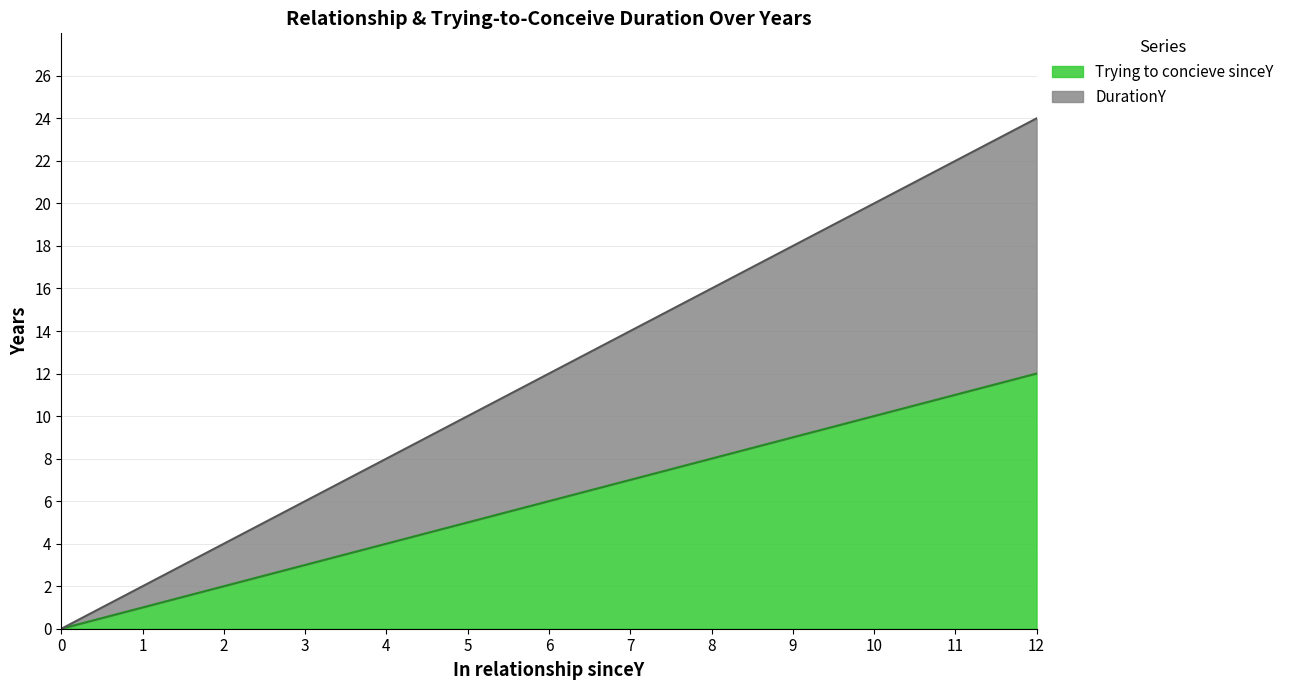

Between 0 and 6, which is larger?

6